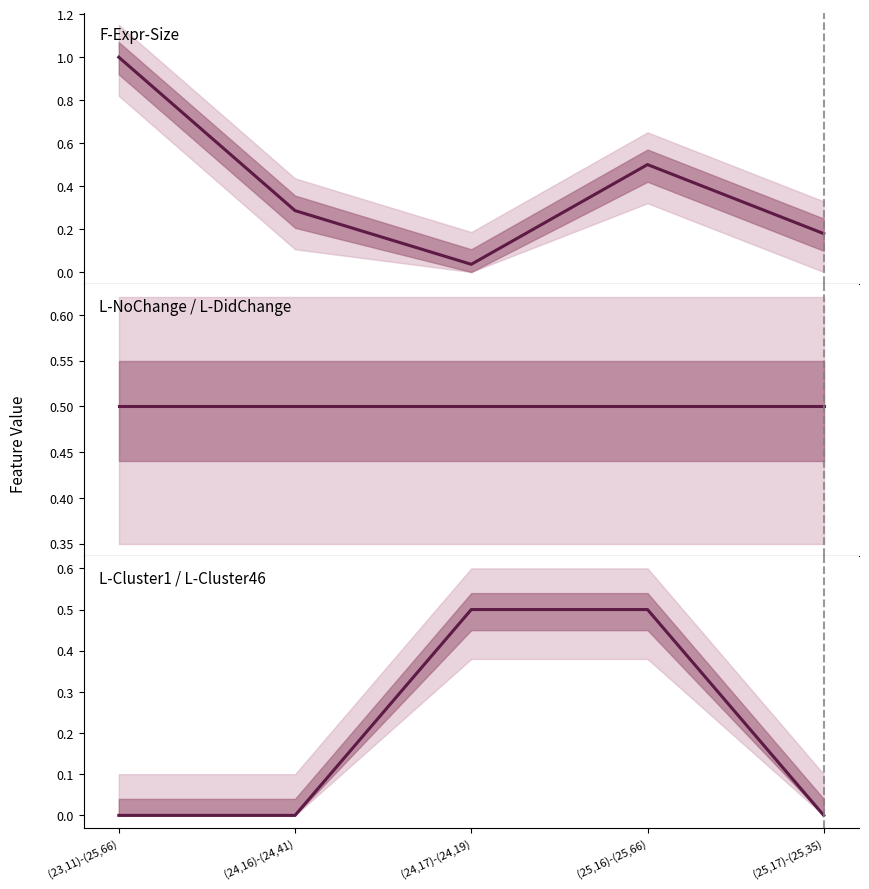

Reading right to left, list all the values displayed in this chart.

F-Expr-Size: 0.2	0.5	0.0	0.3	1.0
L-NoChange / L-DidChange: 0.5	0.5	0.5	0.5	0.5
L-Cluster1 / L-Cluster46: 0.0	0.5	0.5	0.0	0.0